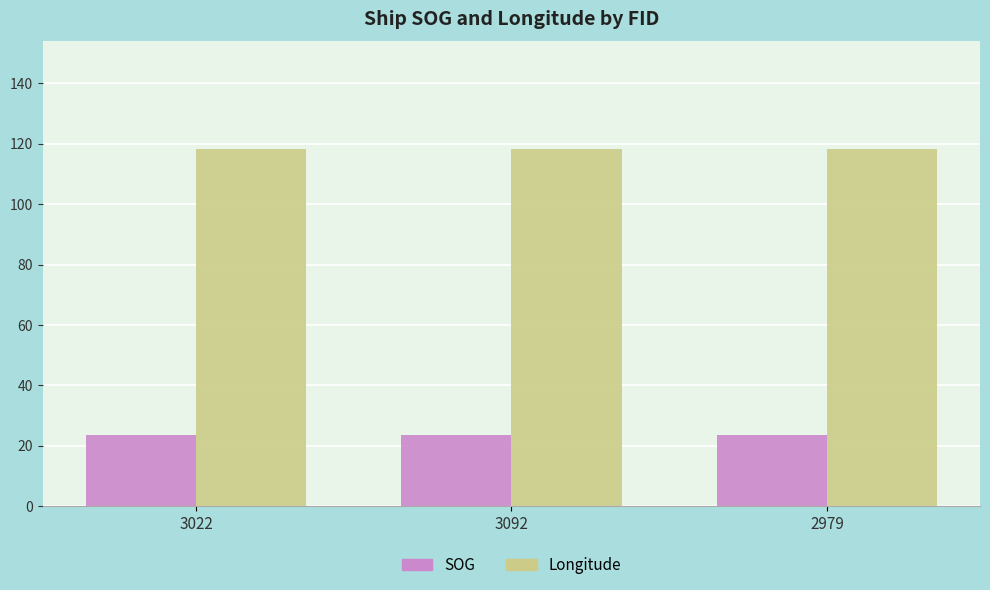

What is the minimum value shown in the chart?

23.4